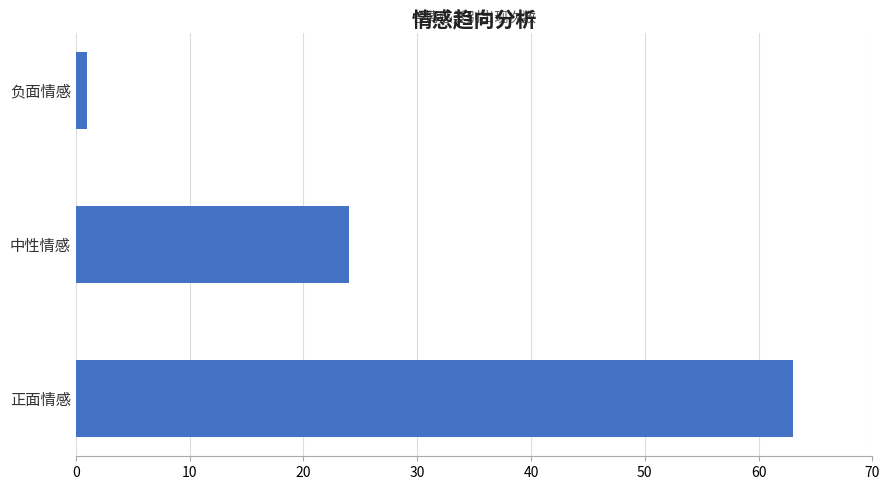

Rank the categories by value from lowest to highest.

负面情感, 中性情感, 正面情感